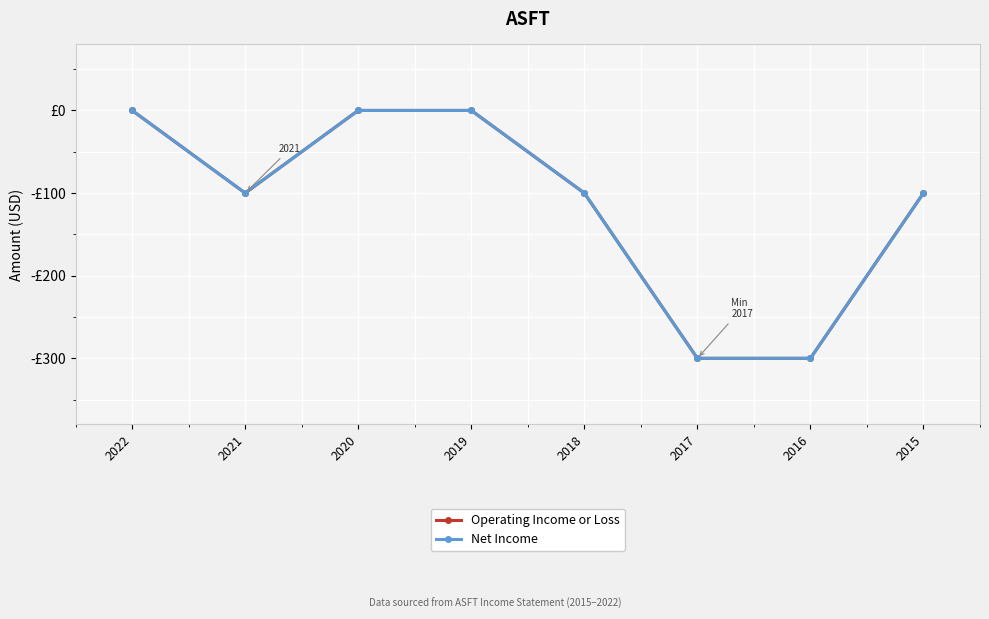

What is the total value across all series at 2021?

-200